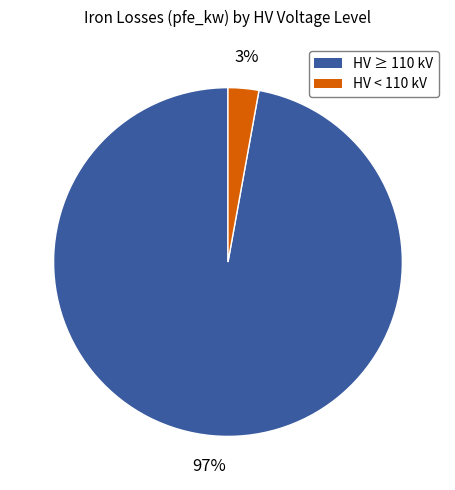

Is there a majority slice in this chart?

Yes